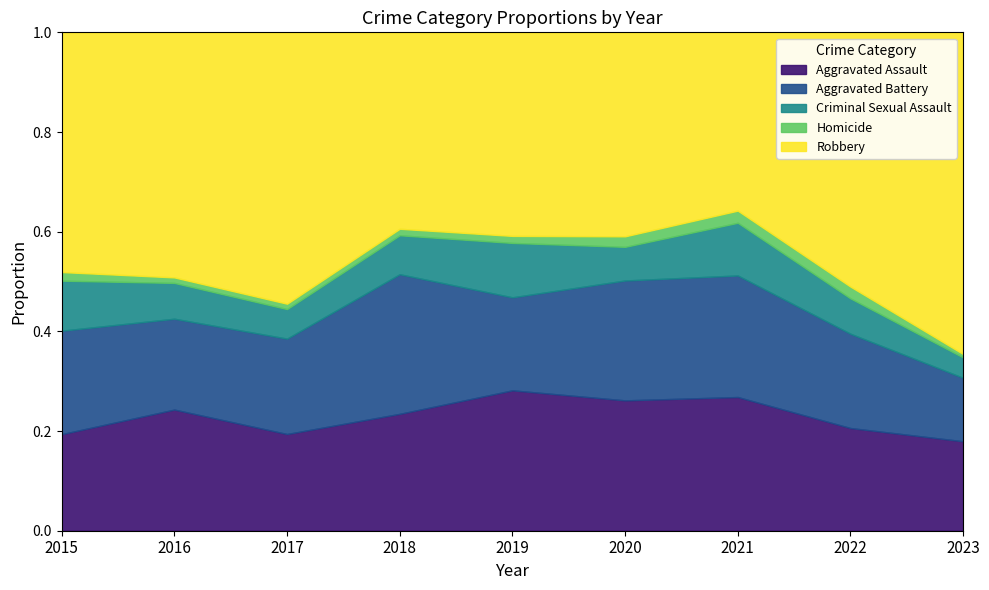

The Aggravated Assault series shows 33 at 2020. True or false?

False